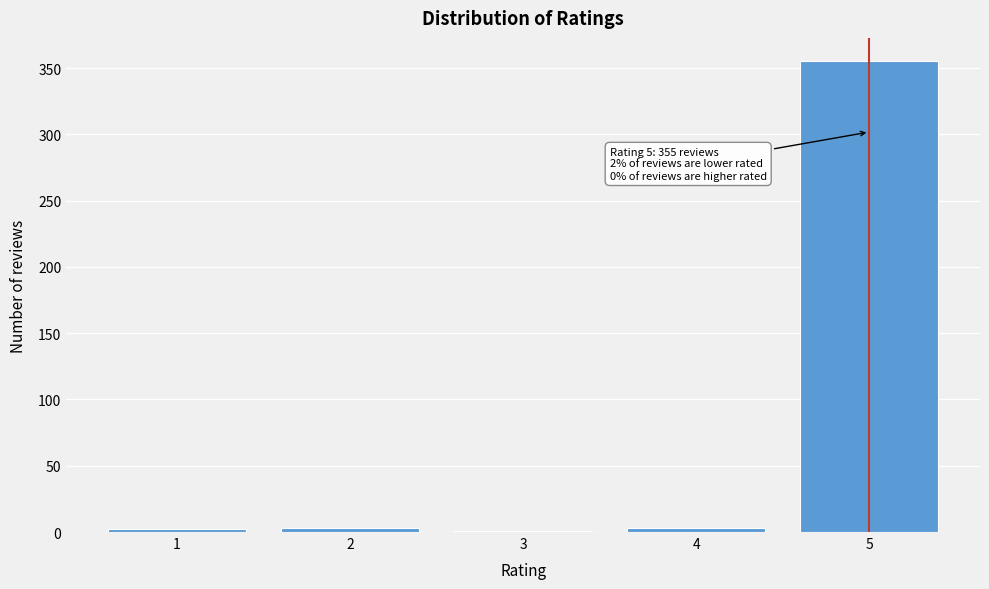

What is the maximum value shown in the chart?

355